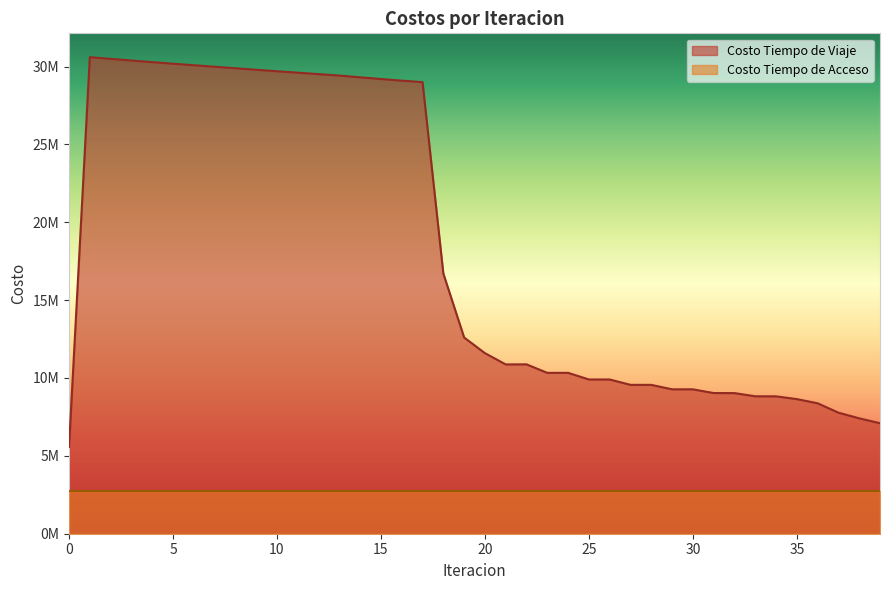

True or false: the data has more than 0 interior local peaks.

True